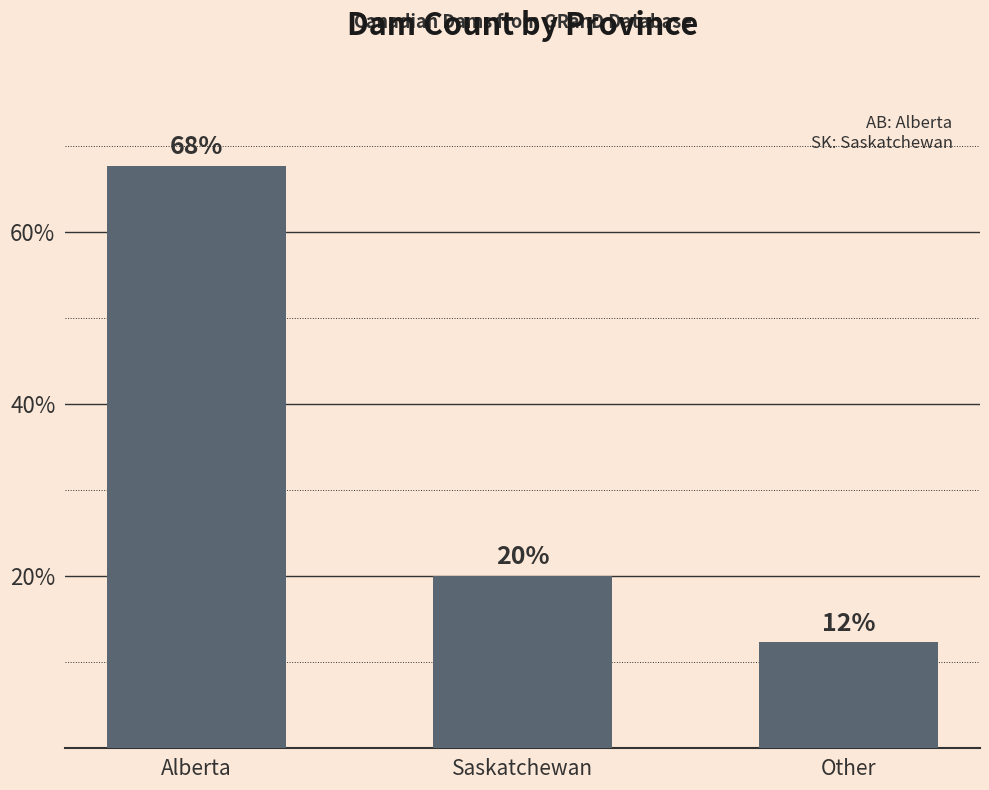

Is it true that the value at Other is 12.3?

True